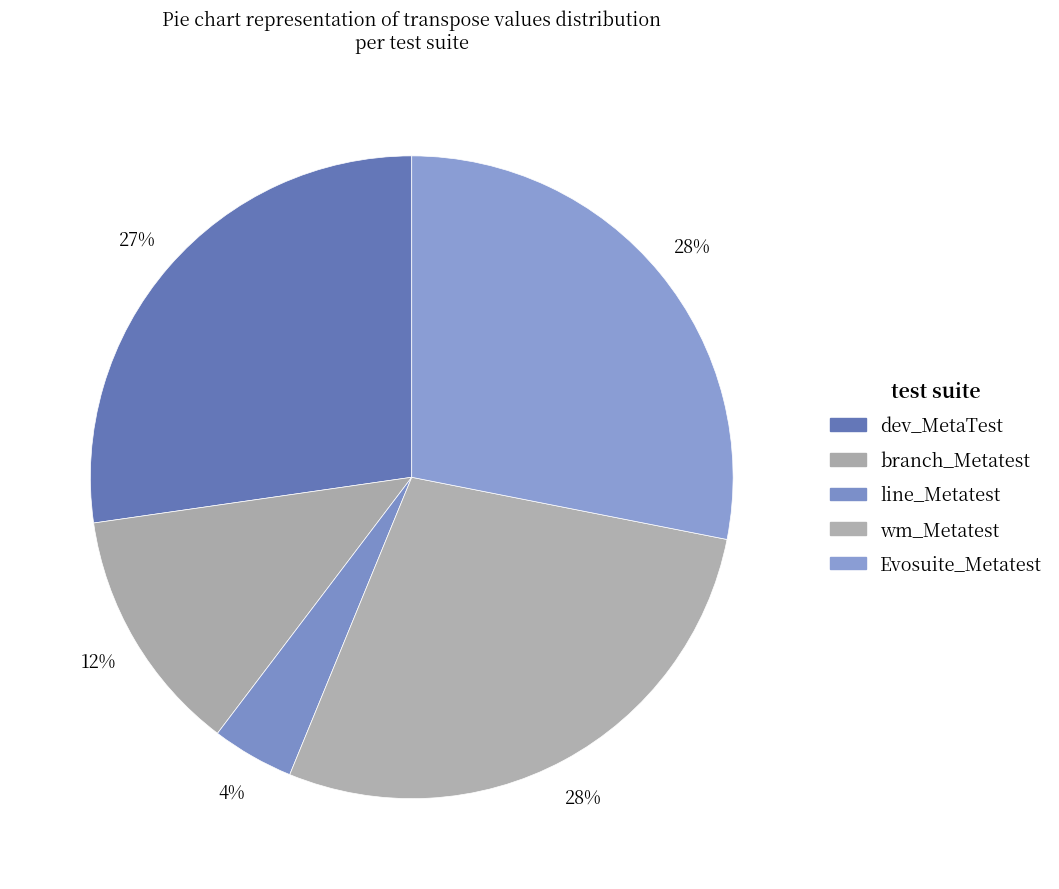

How many slices are in this pie chart?

5